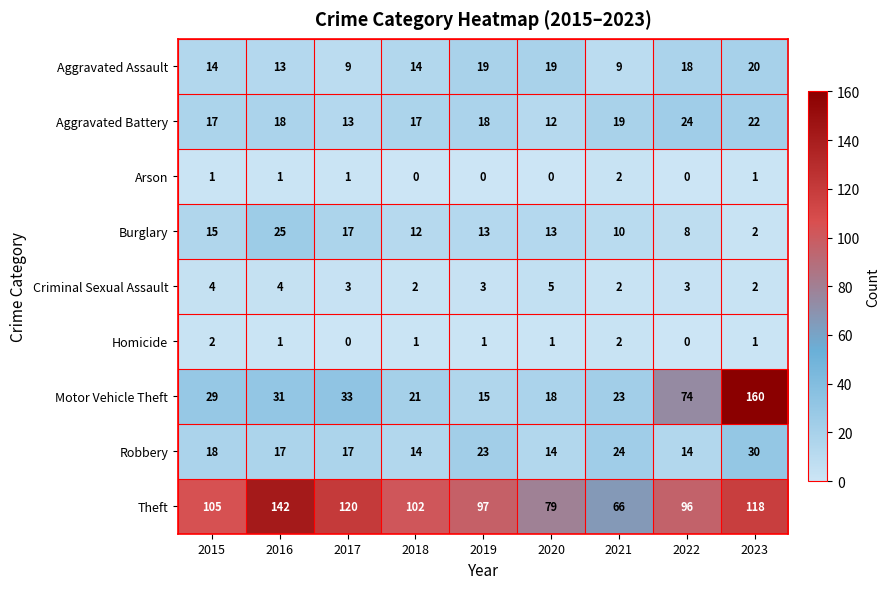

The value of Homicide at 2015 is 1. True or false?

False